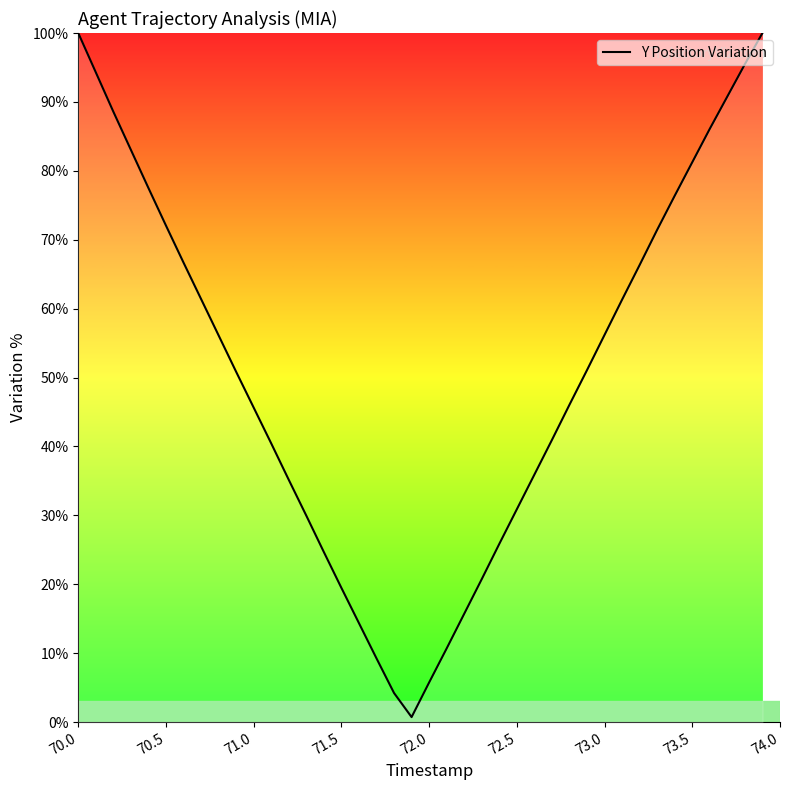

What is the difference between the maximum and minimum values?

99.3